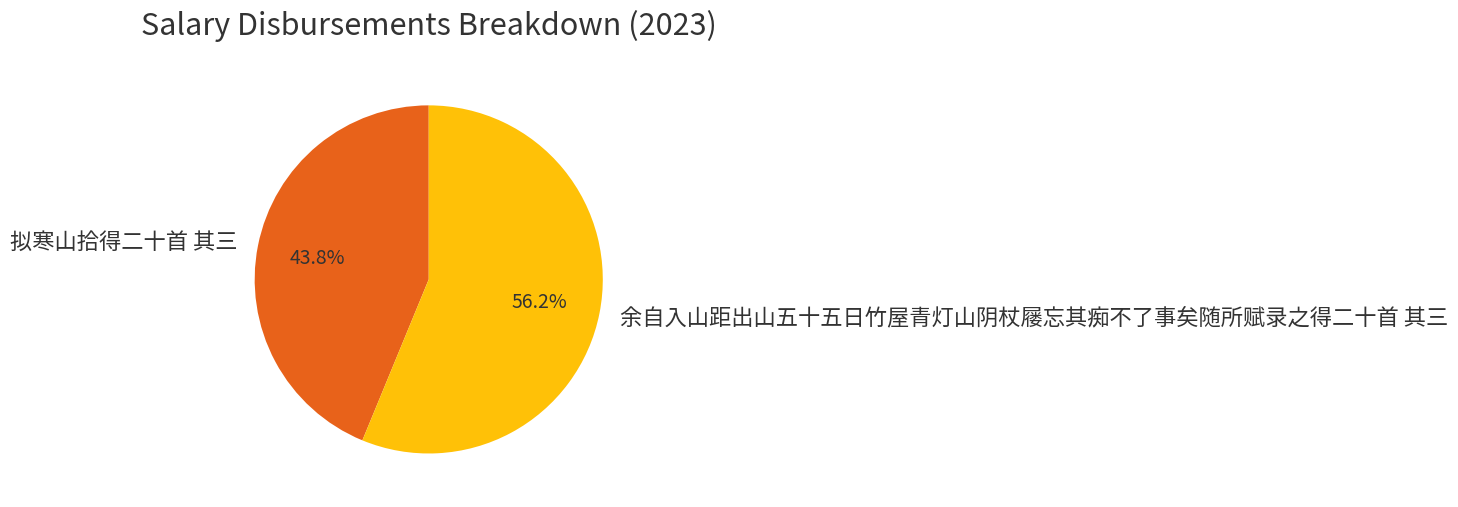

Is it true that 拟寒山拾得二十首 其三 is 44% of the pie?

True